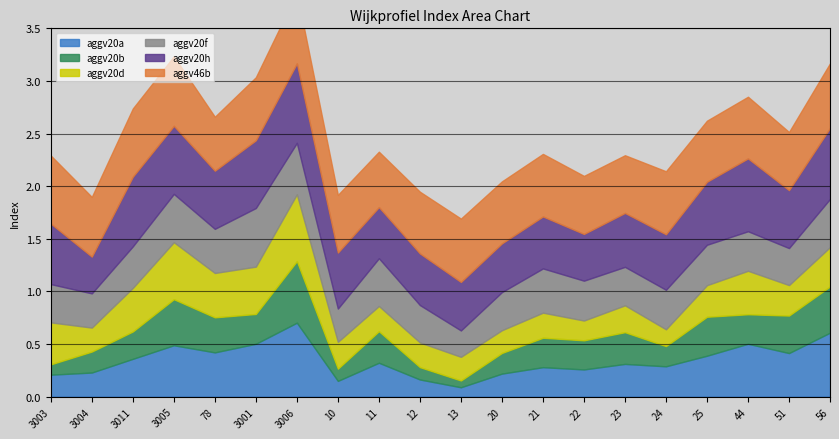

Between 20 and 22, which series saw the biggest shift?

aggv20b